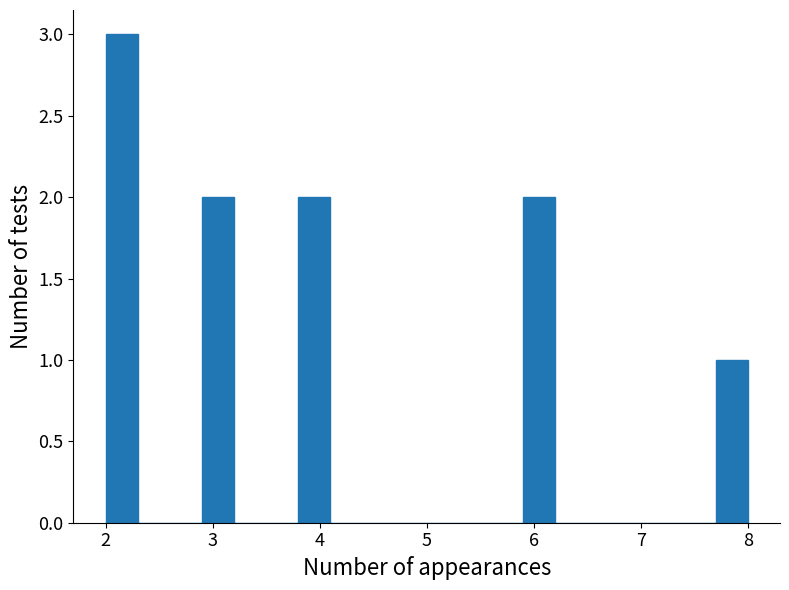

Read against the x-axis, roughly where is the centre of the tallest bar?

2.2